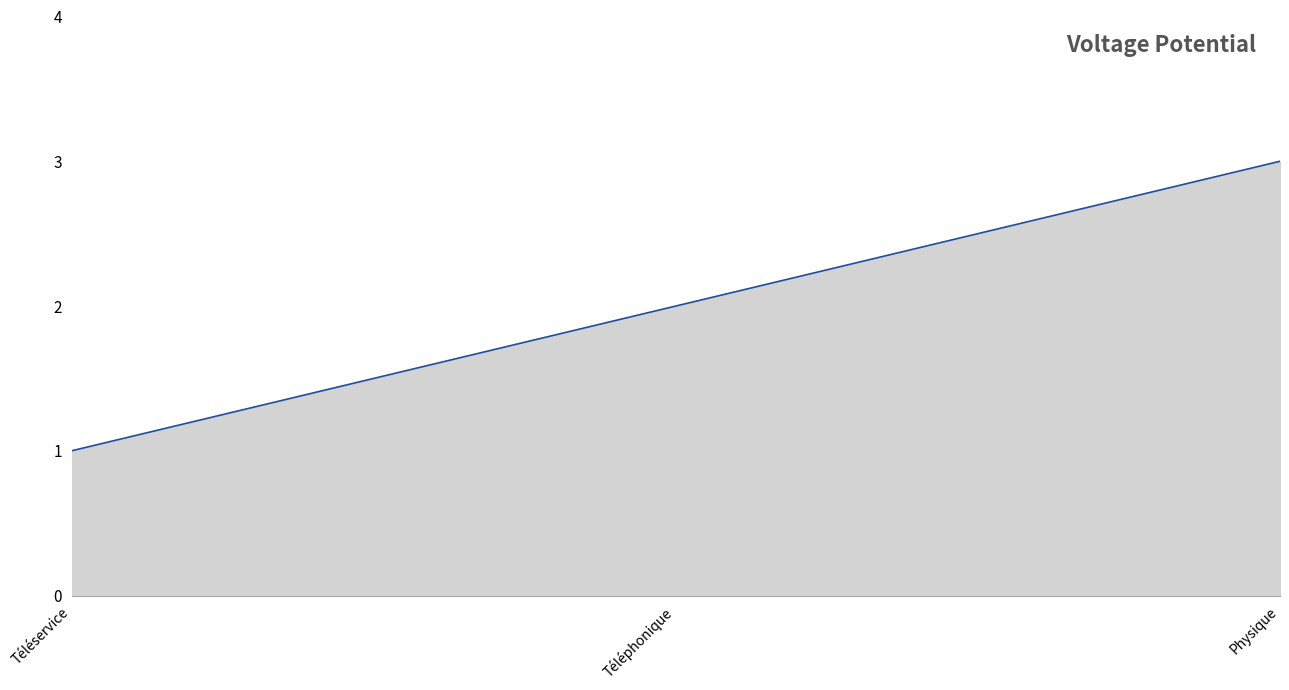

Reading right to left, extract all data points from this chart.

Physique=3	Téléphonique=2	Téléservice=1